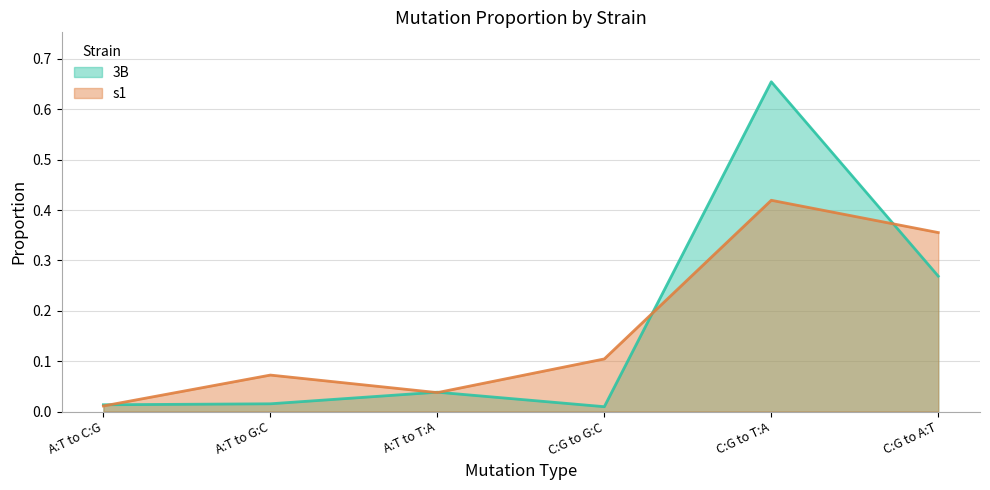

Reading left to right, transcribe all the data shown in this chart.

3B: 0.0	0.0	0.0	0.0	0.7	0.3
s1: 0.0	0.1	0.0	0.1	0.4	0.4